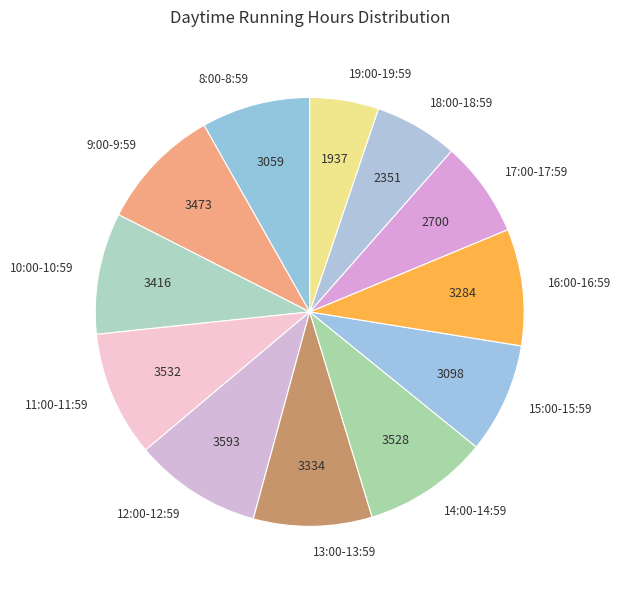

Is there a majority slice in this chart?

No